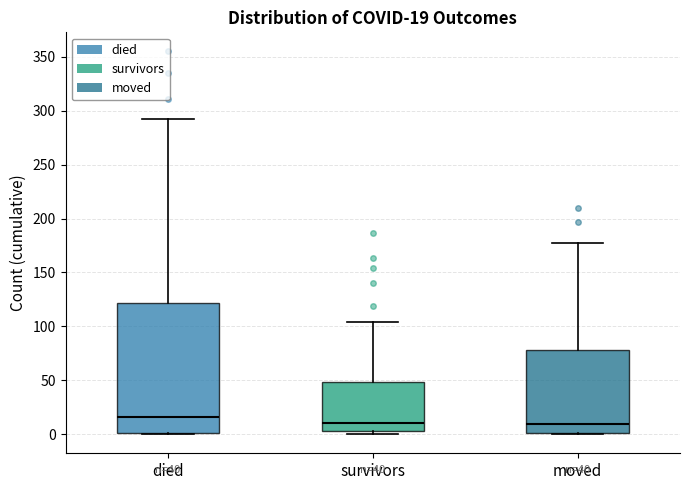

Which box has the highest median line?

died